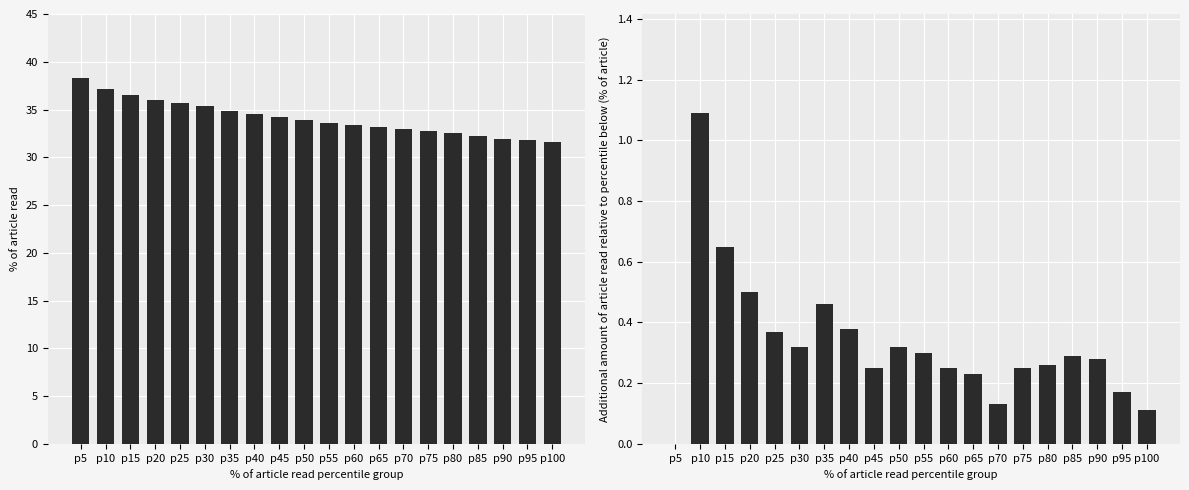

Rank the series by their average value, from lowest to highest.

delta iv (additional %), iv (scaled %)